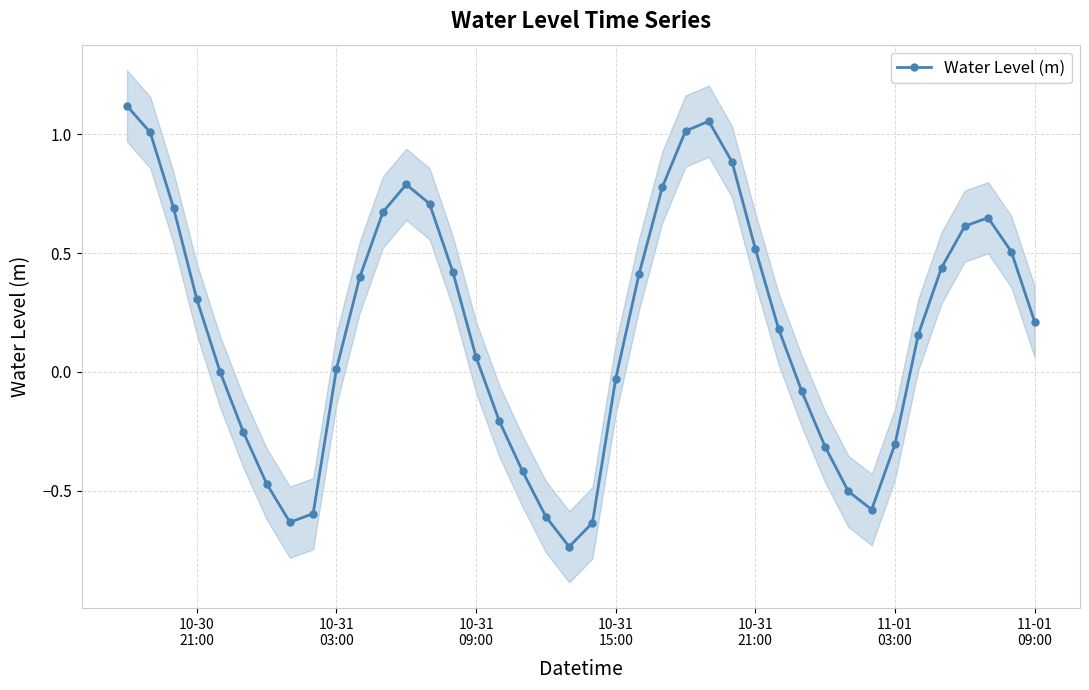

How many interior local peaks does the Water Level (m) series have?

3